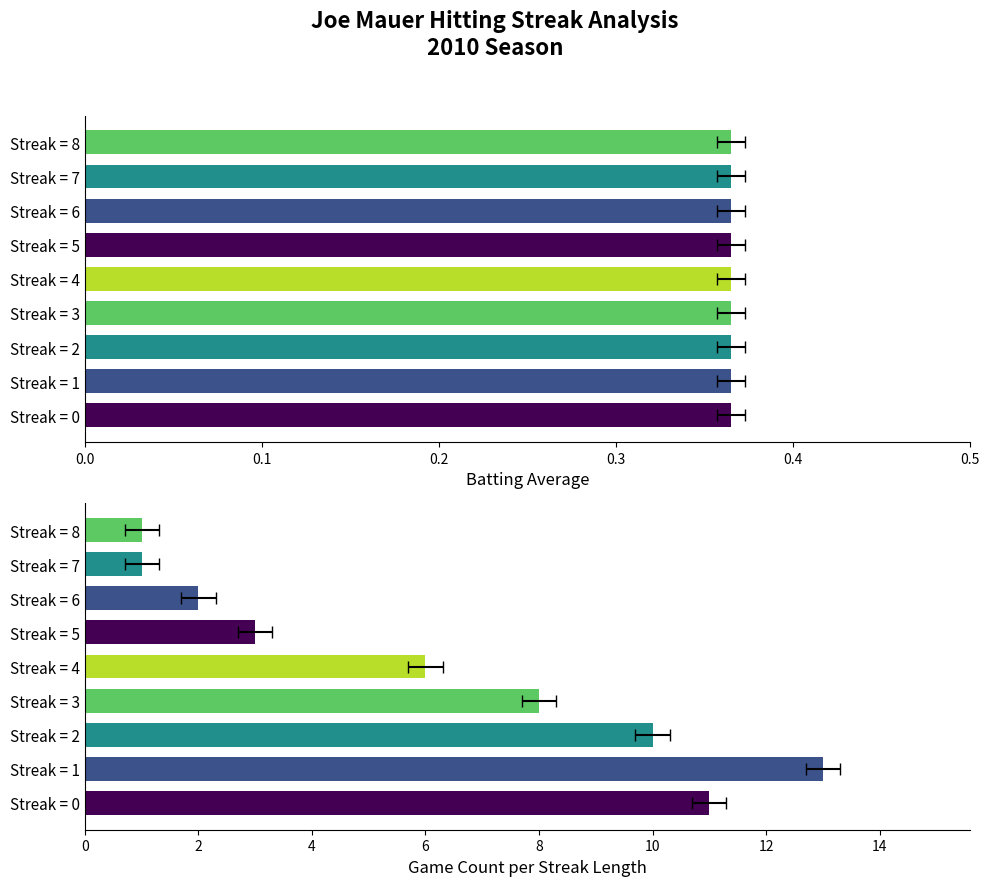

List the series in order of their peak value, lowest first.

Batting Average1, Game Count